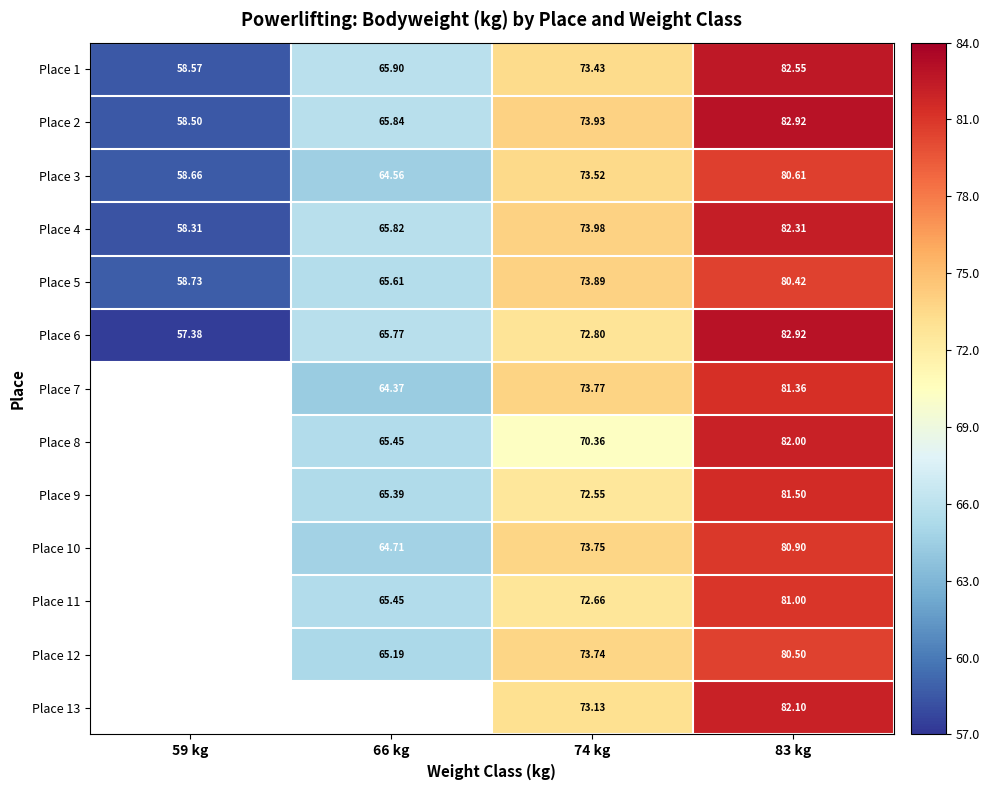

Is the value of Place 13 at 74 kg greater than the value of Place 2 at 59 kg?

Yes